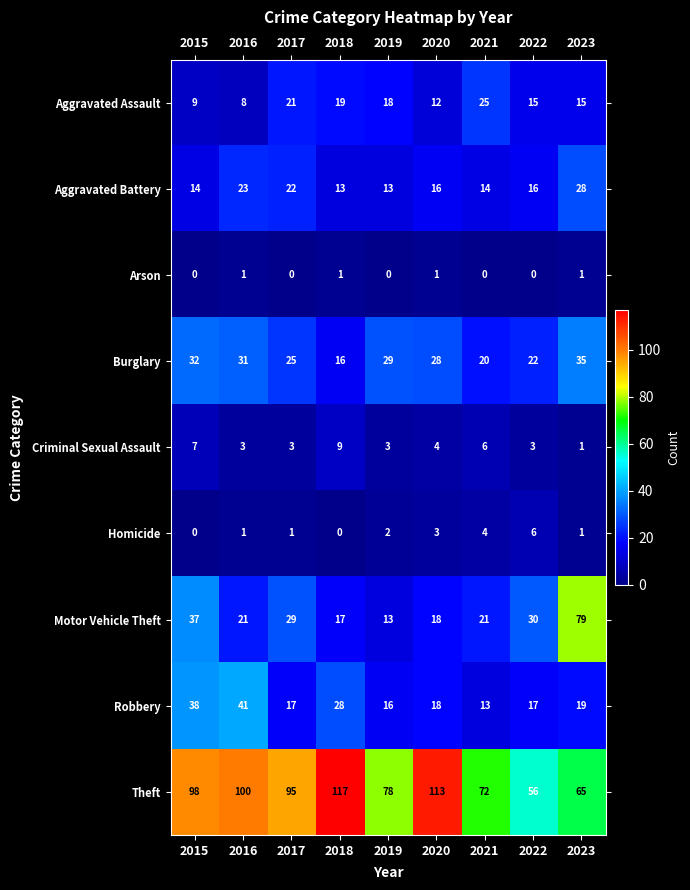

Count the number of data series in this chart.

9